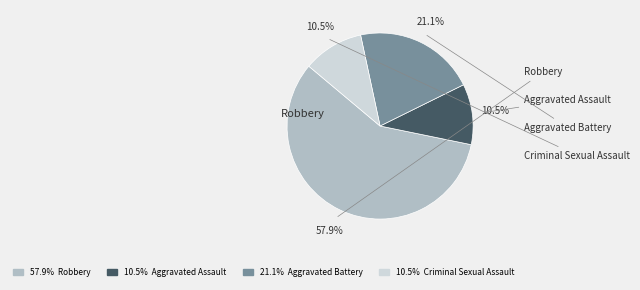

How many slices are in this pie chart?

4